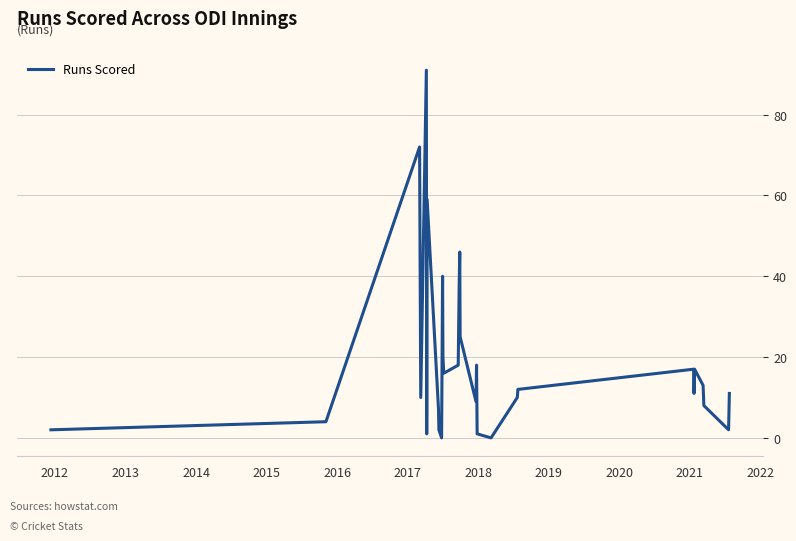

How many distinct data groups are displayed?

1